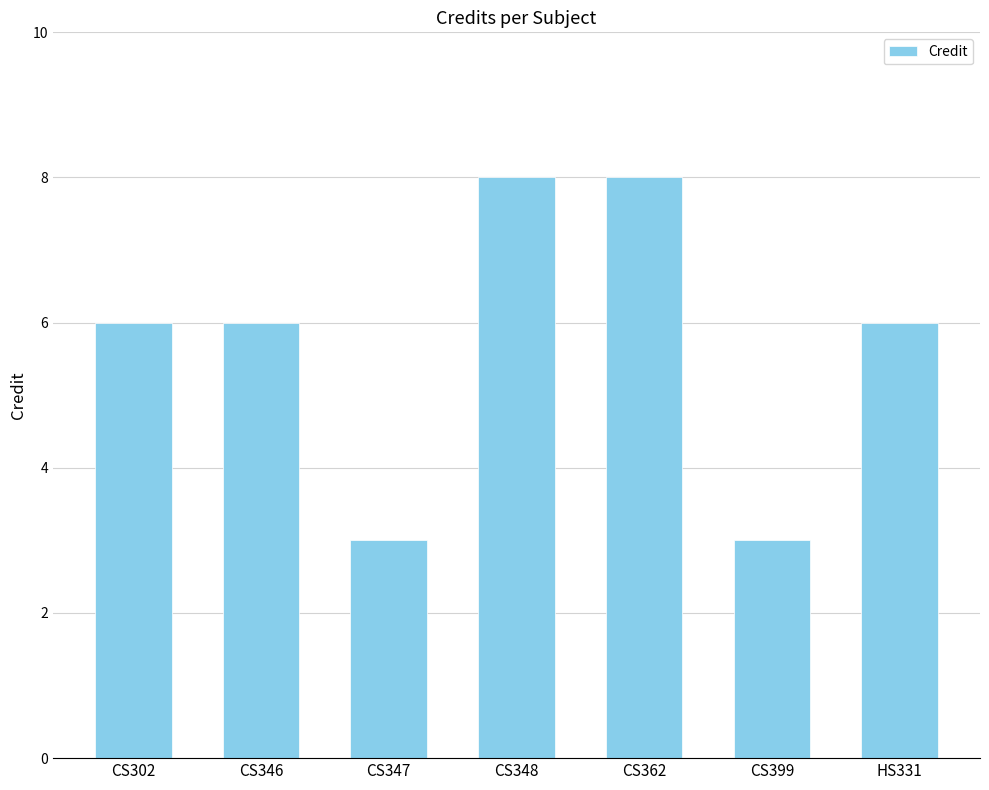

Reading left to right, transcribe all the data shown in this chart.

6	6	3	8	8	3	6